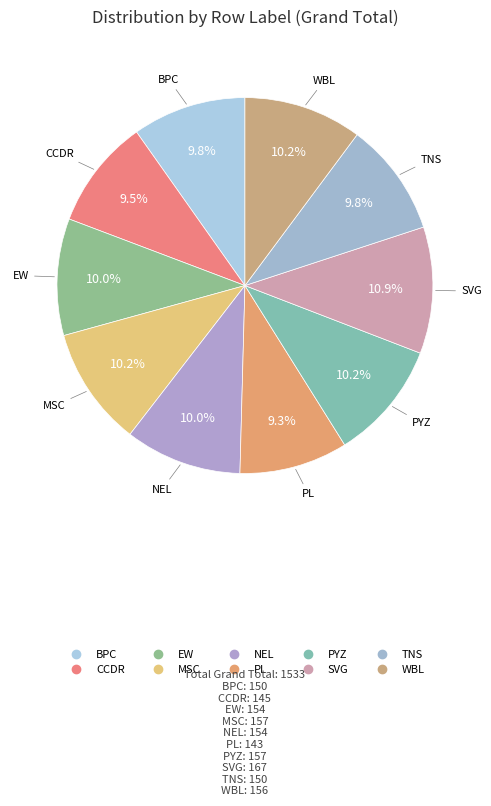

What percentage is the TNS slice, to the nearest percent?

10%